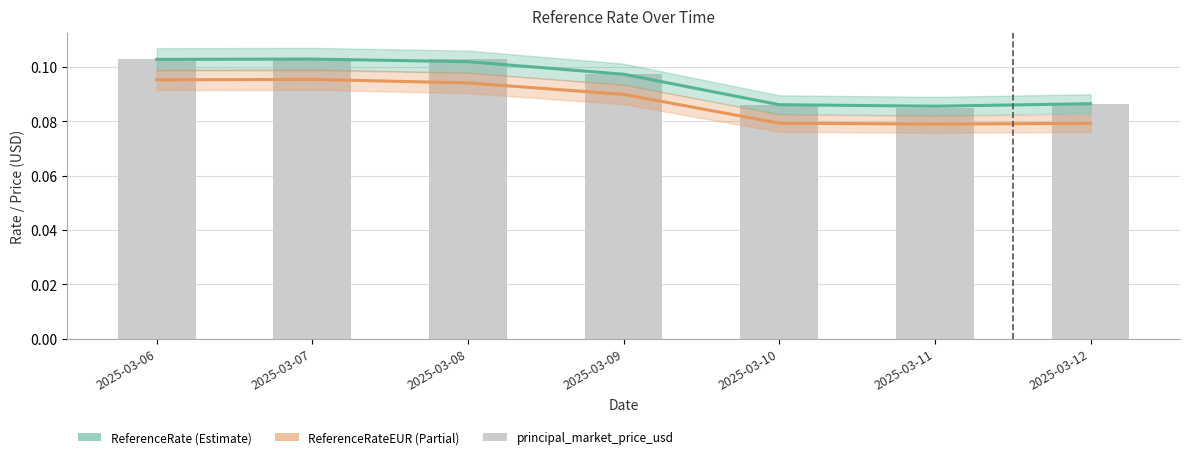

How many distinct data groups are displayed?

3